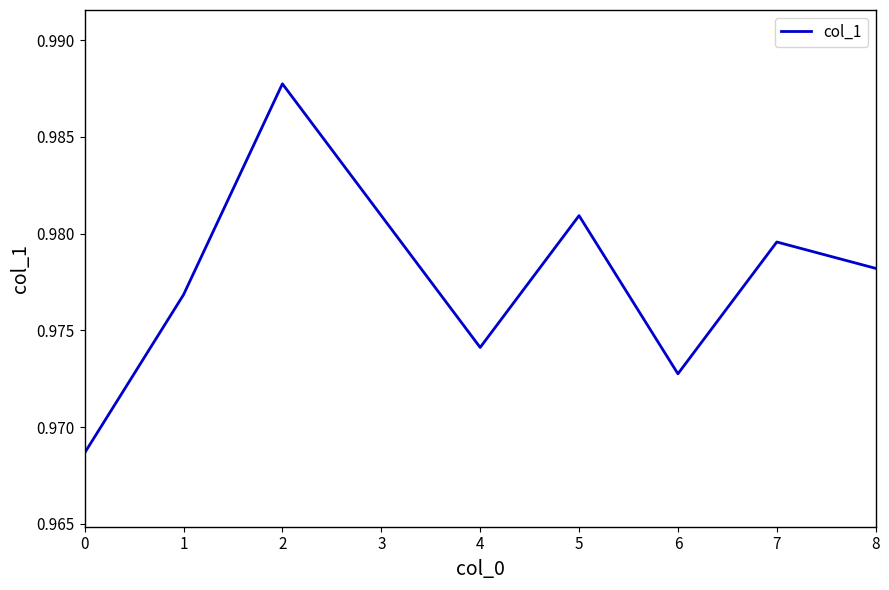

Which has a higher value, 7 or 6?

7